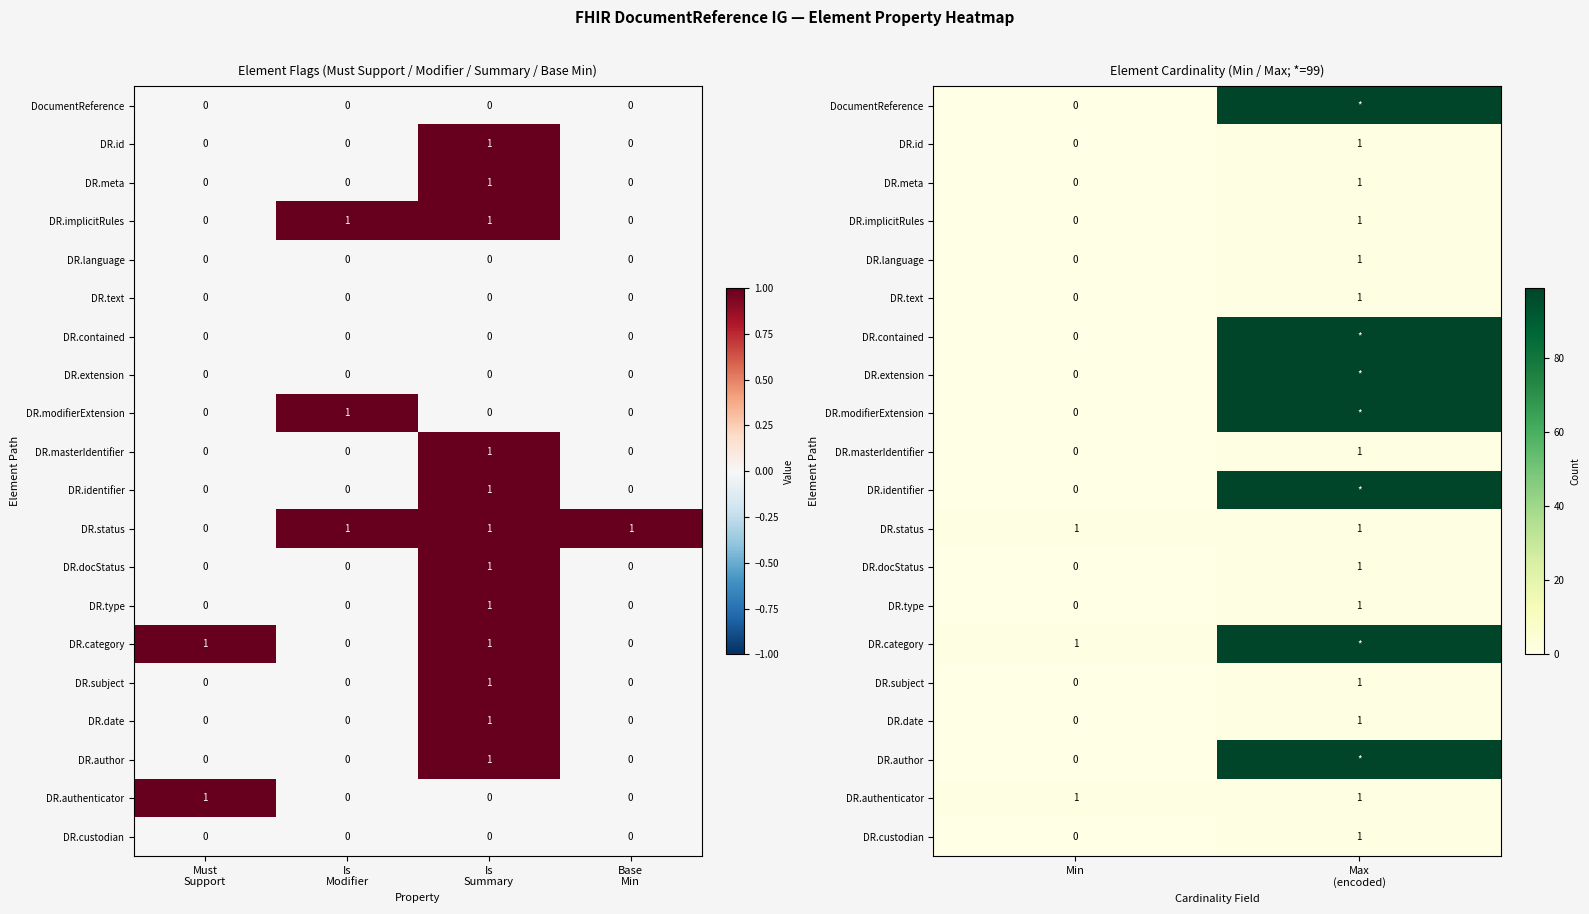

Which series has the largest range (max minus min)?

DocumentReference